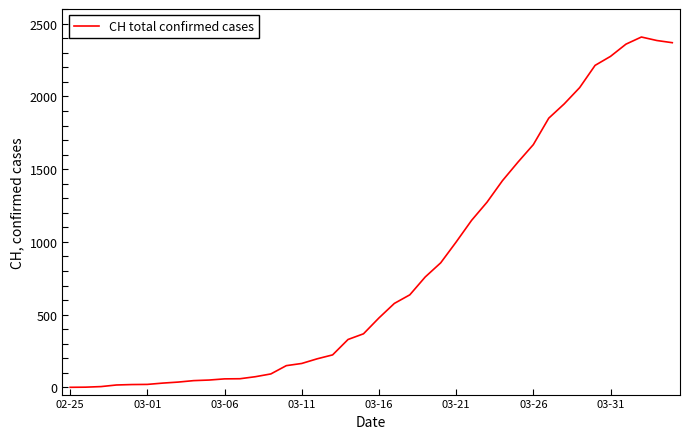

What is the maximum value shown in the chart?

2409